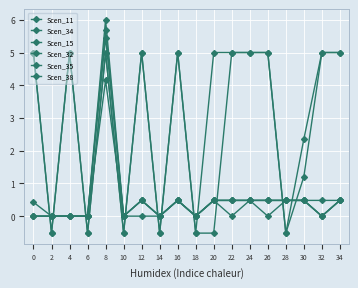

What is the difference between the highest and lowest values at 28?

1.0